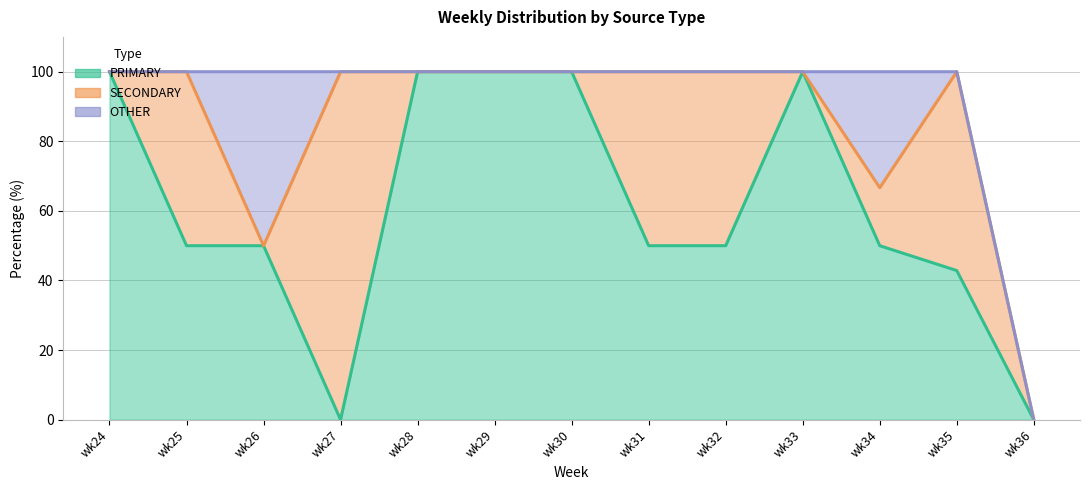

What are all the series names shown in the legend?

PRIMARY, SECONDARY, OTHER